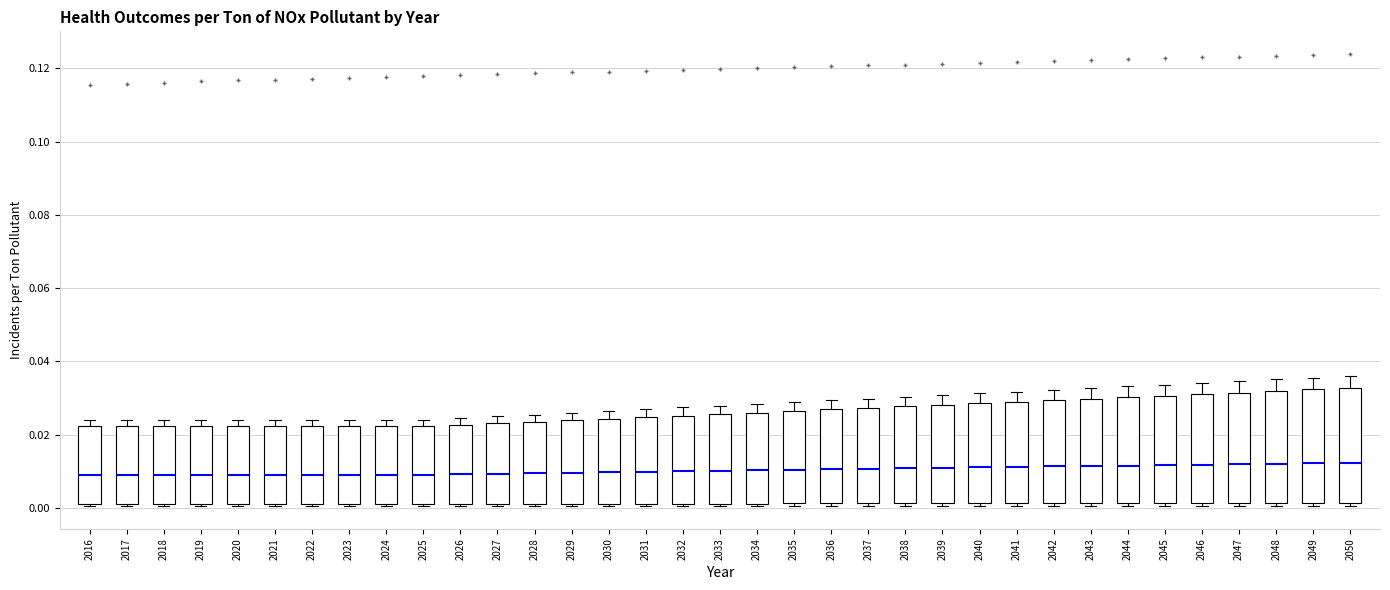

Reading left to right, transcribe this box plot: for each box, give where its median line is, the range the box spans, and where its two whiskers end, as read against the y-axis. The values are not printed on the chart, so give them approximately, as read against the axis.

2016: median 0.010, box 0.002 to 0.022, whiskers 0.000 to 0.024
2017: median 0.010, box 0.002 to 0.022, whiskers 0.000 to 0.024
2018: median 0.010, box 0.002 to 0.022, whiskers 0.000 to 0.024
2019: median 0.010, box 0.002 to 0.022, whiskers 0.000 to 0.024
2020: median 0.010, box 0.002 to 0.022, whiskers 0.000 to 0.024
2021: median 0.010, box 0.002 to 0.022, whiskers 0.000 to 0.024
2022: median 0.010, box 0.002 to 0.022, whiskers 0.000 to 0.024
2023: median 0.010, box 0.002 to 0.022, whiskers 0.000 to 0.024
2024: median 0.010, box 0.002 to 0.022, whiskers 0.000 to 0.024
2025: median 0.010, box 0.002 to 0.022, whiskers 0.000 to 0.024
2026: median 0.010, box 0.002 to 0.022, whiskers 0.000 to 0.024
2027: median 0.010, box 0.002 to 0.024, whiskers 0.000 to 0.026
2028: median 0.010, box 0.002 to 0.024, whiskers 0.000 to 0.026
2029: median 0.010, box 0.002 to 0.024, whiskers 0.000 to 0.026
2030: median 0.010, box 0.002 to 0.024, whiskers 0.000 to 0.026
2031: median 0.010, box 0.002 to 0.024, whiskers 0.000 to 0.026
2032: median 0.010, box 0.002 to 0.026, whiskers 0.000 to 0.028
2033: median 0.010, box 0.002 to 0.026, whiskers 0.000 to 0.028
2034: median 0.010, box 0.002 to 0.026, whiskers 0.000 to 0.028
2035: median 0.010, box 0.002 to 0.026, whiskers 0.000 to 0.028
2036: median 0.010, box 0.002 to 0.026, whiskers 0.000 to 0.030
2037: median 0.010, box 0.002 to 0.028, whiskers 0.000 to 0.030
2038: median 0.010, box 0.002 to 0.028, whiskers 0.000 to 0.030
2039: median 0.010, box 0.002 to 0.028, whiskers 0.000 to 0.030
2040: median 0.012, box 0.002 to 0.028, whiskers 0.000 to 0.032
2041: median 0.012, box 0.002 to 0.028, whiskers 0.000 to 0.032
2042: median 0.012, box 0.002 to 0.030, whiskers 0.000 to 0.032
2043: median 0.012, box 0.002 to 0.030, whiskers 0.000 to 0.032
2044: median 0.012, box 0.002 to 0.030, whiskers 0.000 to 0.034
2045: median 0.012, box 0.002 to 0.030, whiskers 0.000 to 0.034
2046: median 0.012, box 0.002 to 0.032, whiskers 0.000 to 0.034
2047: median 0.012, box 0.002 to 0.032, whiskers 0.000 to 0.034
2048: median 0.012, box 0.002 to 0.032, whiskers 0.000 to 0.036
2049: median 0.012, box 0.002 to 0.032, whiskers 0.000 to 0.036
2050: median 0.012, box 0.002 to 0.032, whiskers 0.000 to 0.036